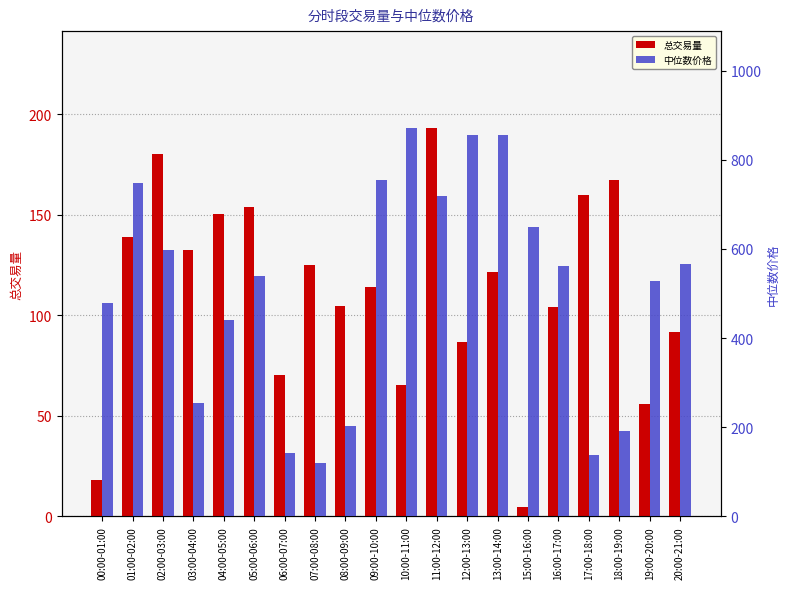

What is the approximate value of 总交易量 at 20:00-21:00?

91.8